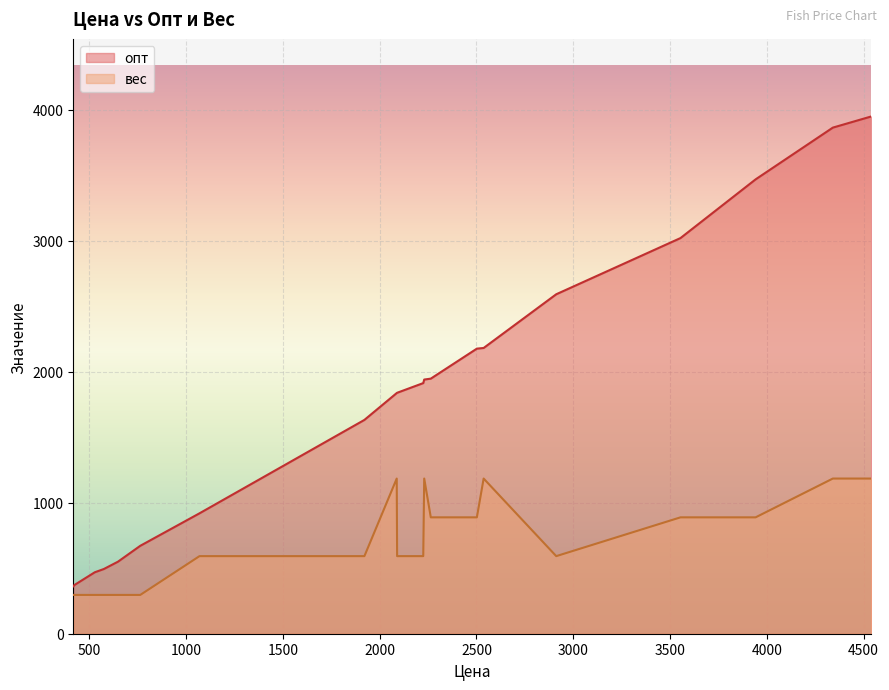

List the series in order of their overall mean, lowest first.

вес, опт